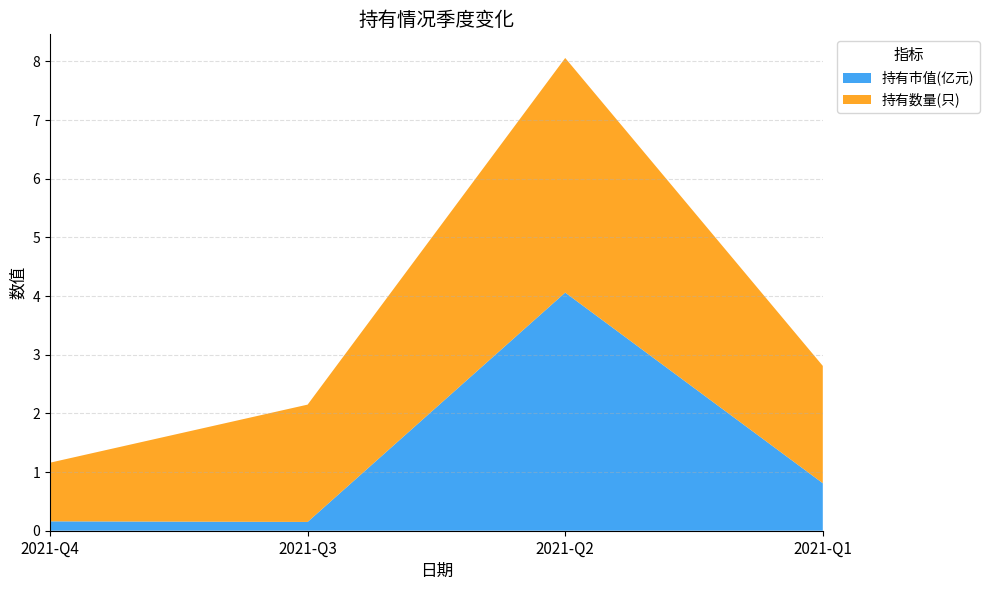

Reading left to right, list all the values displayed in this chart.

持有市值(亿元): 0.2	0.1	4.1	0.8
持有数量(只): 1.0	2.0	4.0	2.0